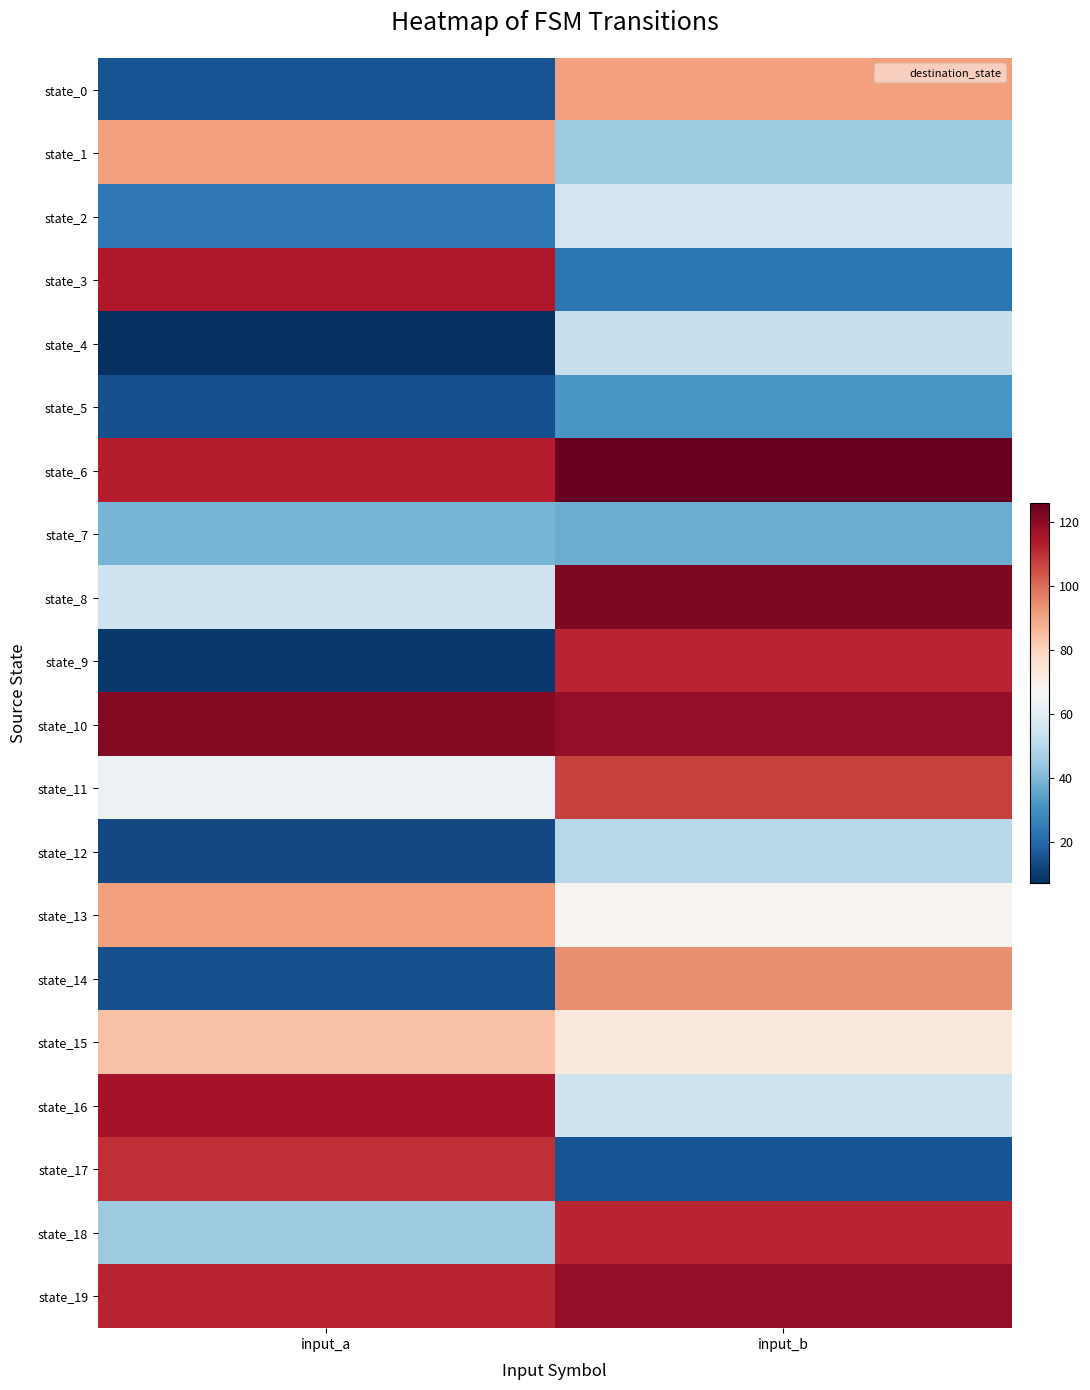

Between input_a and input_b, which series saw the biggest shift?

state_9